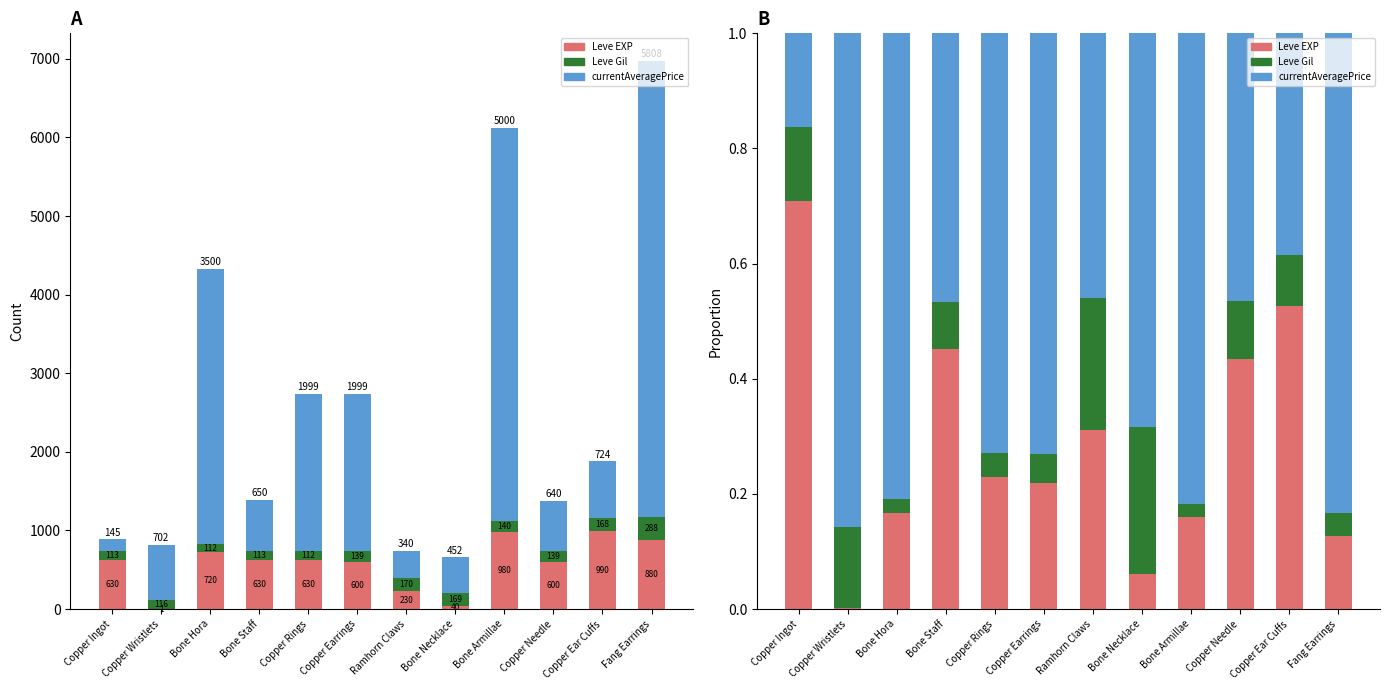

What position from the right is Fang Earrings?

1